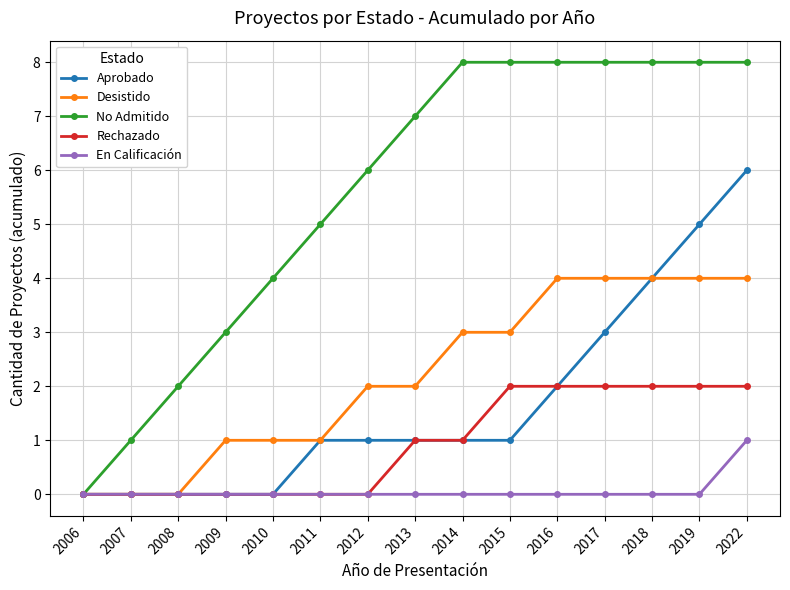

True or false: Desistido has a value of 0 at 2008.

True